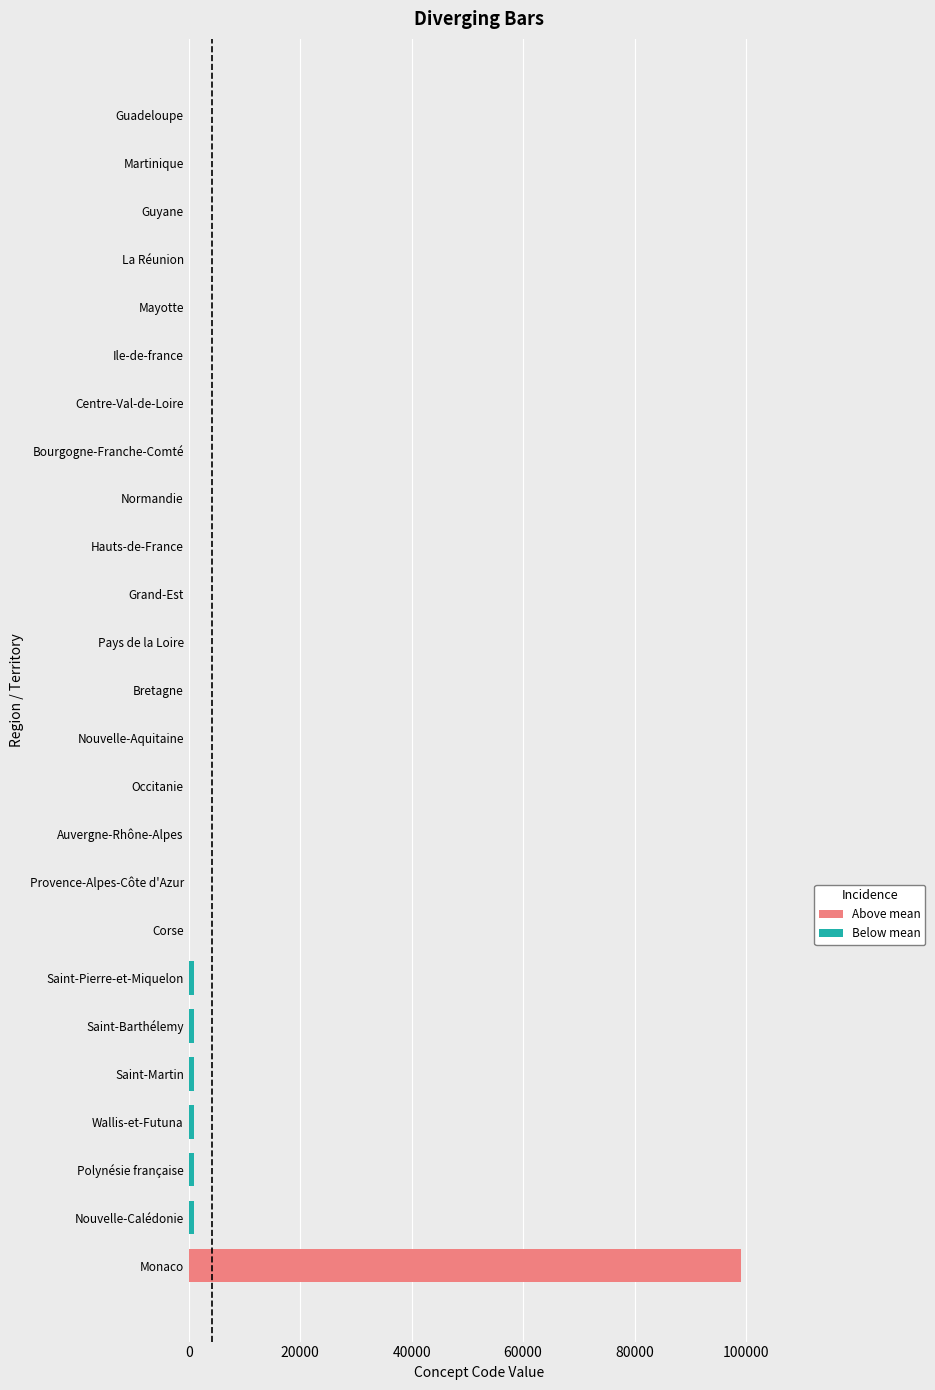

What is the minimum value shown in the chart?

1